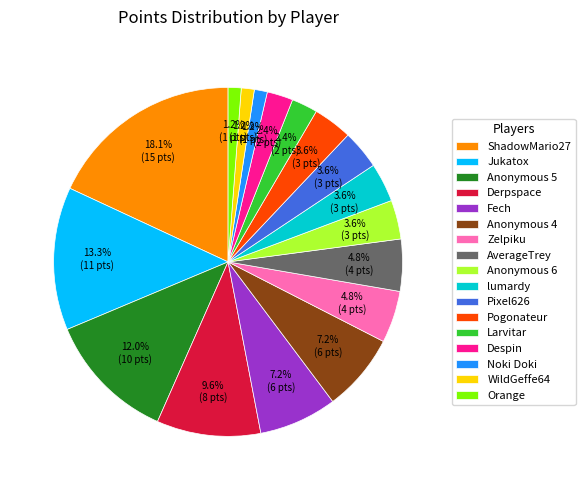

What is the largest slice in the pie chart?

ShadowMario27